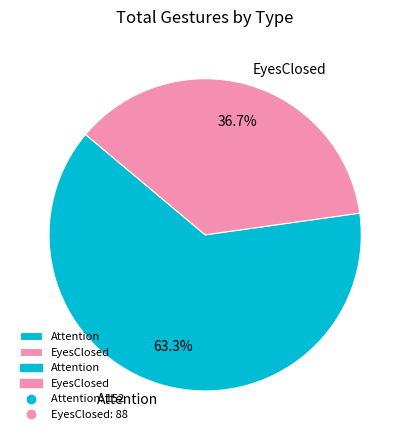

To the nearest percent, what is the difference between the EyesClosed and Attention slice percentages?

27%